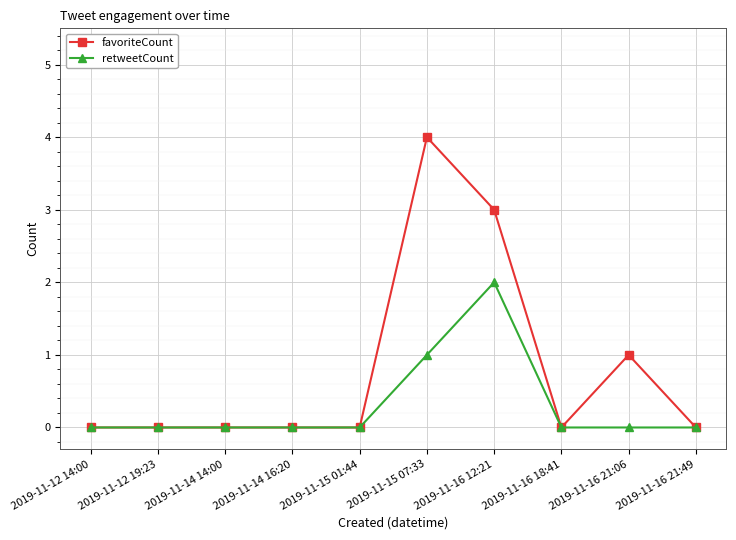

Does the chart have visible grid lines?

Yes